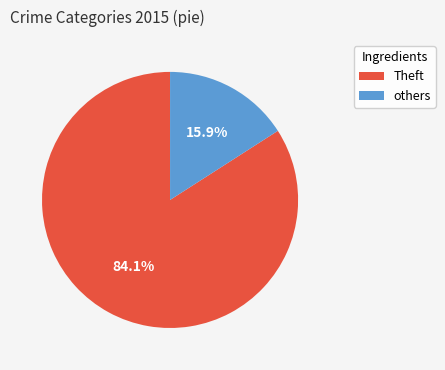

Does any single category account for the majority?

Yes